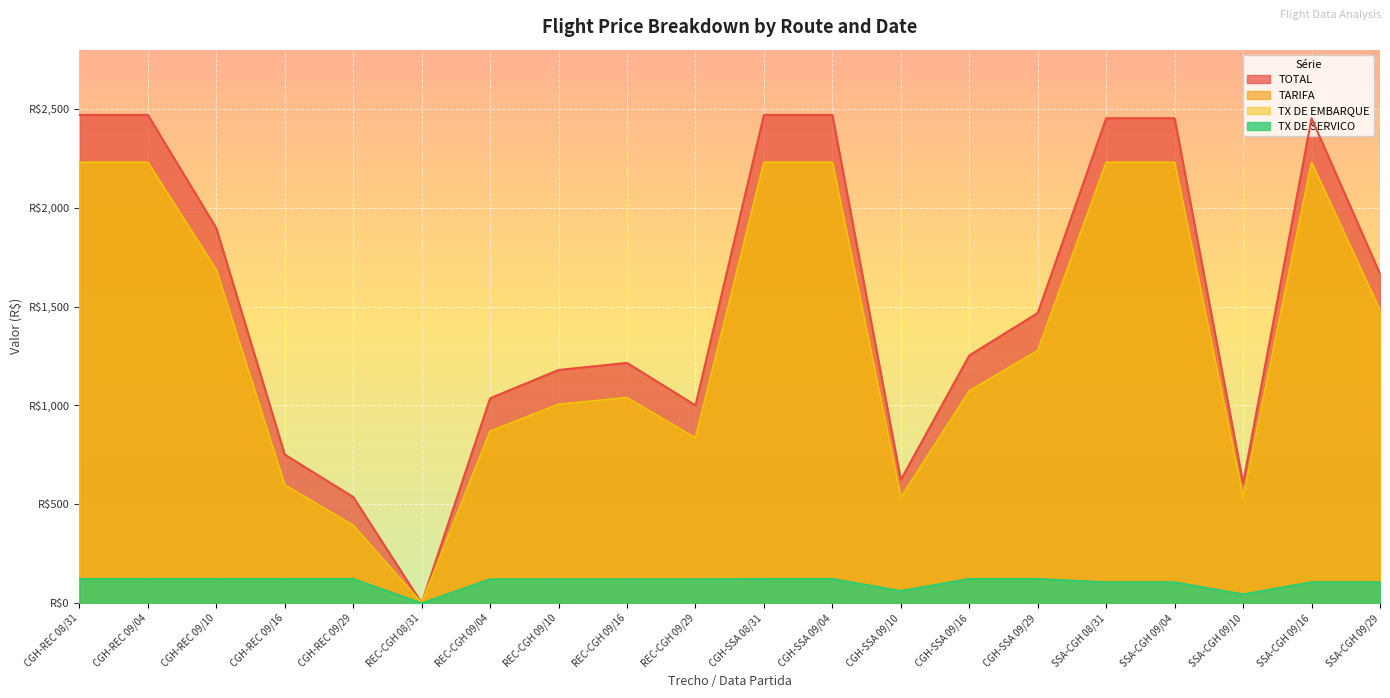

List the series in order of their peak value, highest first.

TOTAL, TARIFA, TX DE EMBARQUE, TX DE SERVICO